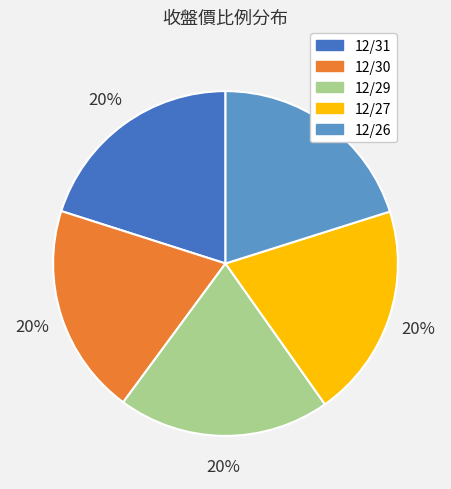

Do 12/26 and 12/29 together represent more than half of the pie?

No